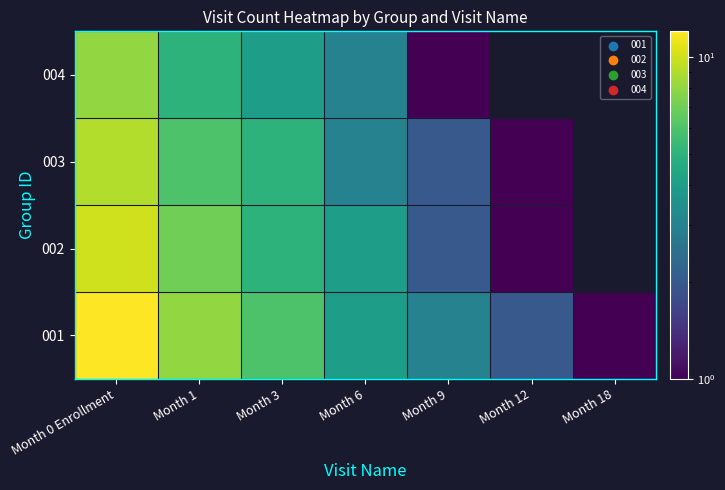

Rank the series at Month 12 from lowest to highest value.

002, 003, 004, 001